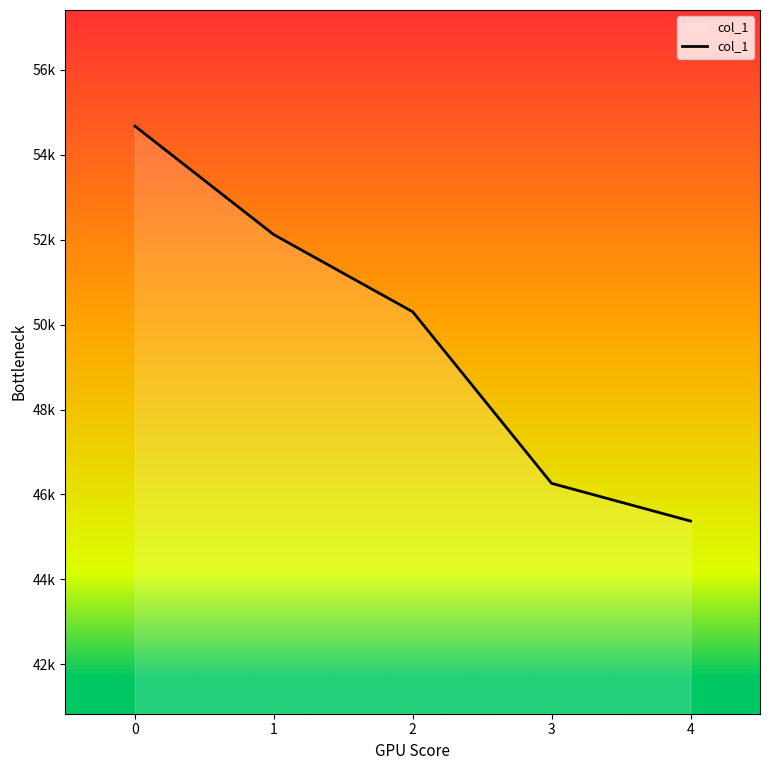

Rank the categories by value from lowest to highest.

4, 3, 2, 1, 0